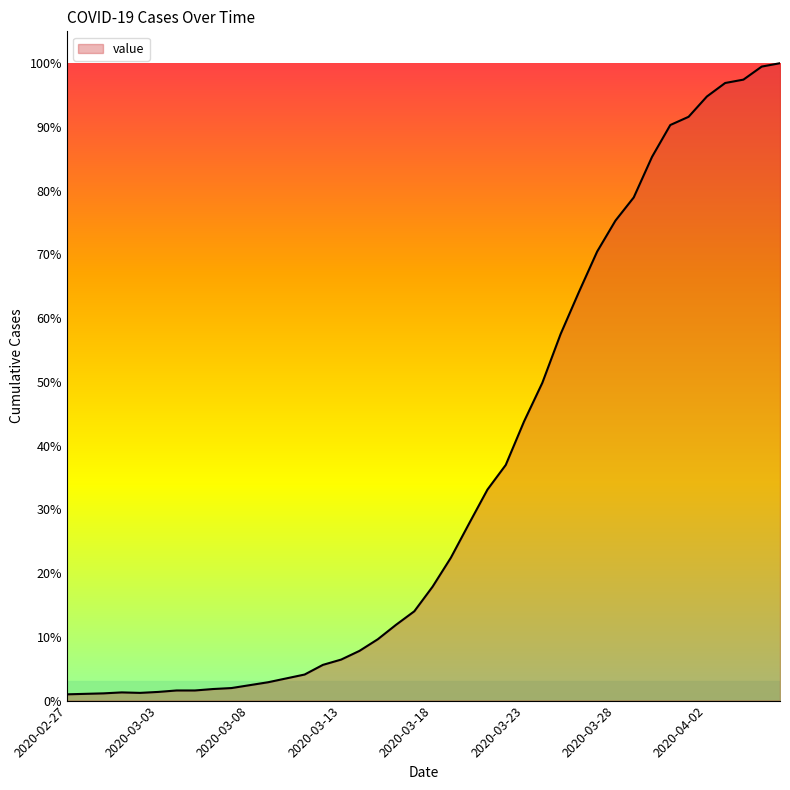

Reading left to right, list all the values displayed in this chart.

2020-02-27=13	2020-02-28=14	2020-02-29=15	2020-03-01=17	2020-03-02=16	2020-03-03=18	2020-03-04=21	2020-03-05=21	2020-03-06=24	2020-03-07=26	2020-03-08=32	2020-03-09=38	2020-03-10=46	2020-03-11=54	2020-03-12=74	2020-03-13=85	2020-03-14=103	2020-03-15=127	2020-03-16=157	2020-03-17=185	2020-03-18=236	2020-03-19=296	2020-03-20=367	2020-03-21=437	2020-03-22=488	2020-03-23=578	2020-03-24=658	2020-03-25=759	2020-03-26=846	2020-03-27=930	2020-03-28=994	2020-03-29=1042	2020-03-30=1126	2020-03-31=1192	2020-04-01=1209	2020-04-02=1251	2020-04-03=1279	2020-04-04=1286	2020-04-05=1313	2020-04-06=1320